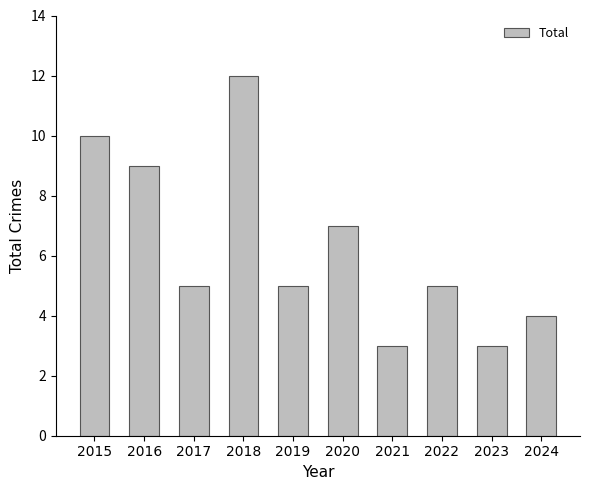

Are the bars horizontal?

No